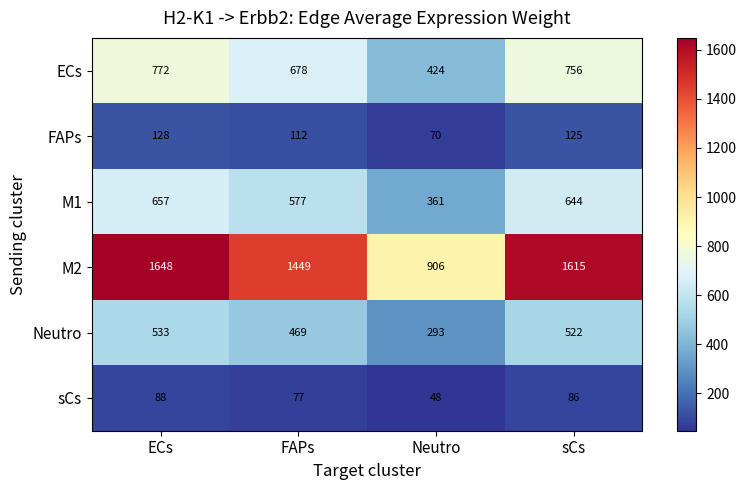

What is the spread (max minus min) of values at Neutro?

858